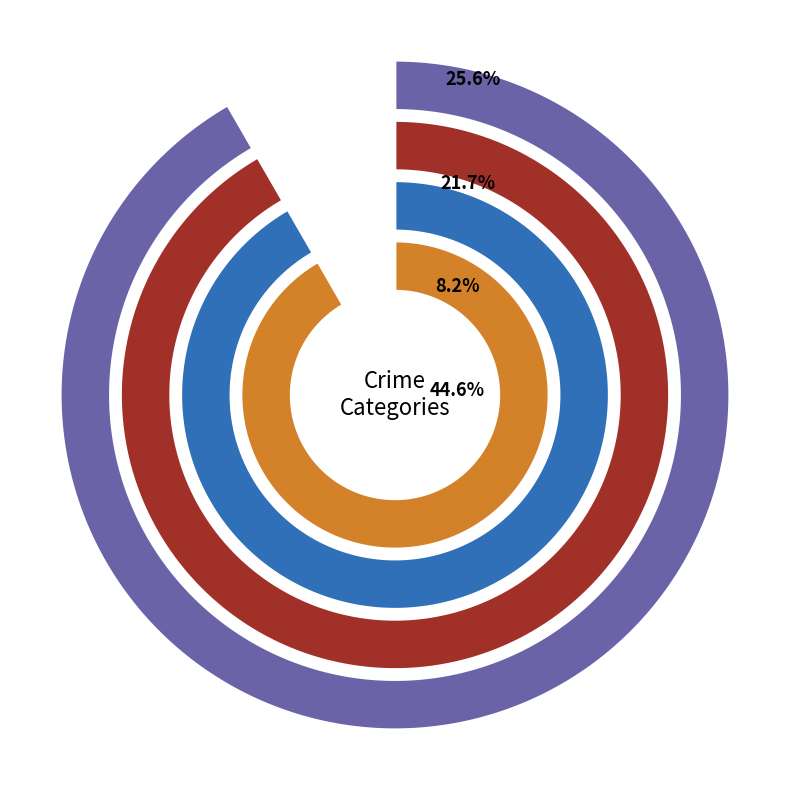

The Aggravated Assault slice represents 14% of the pie. True or false?

False